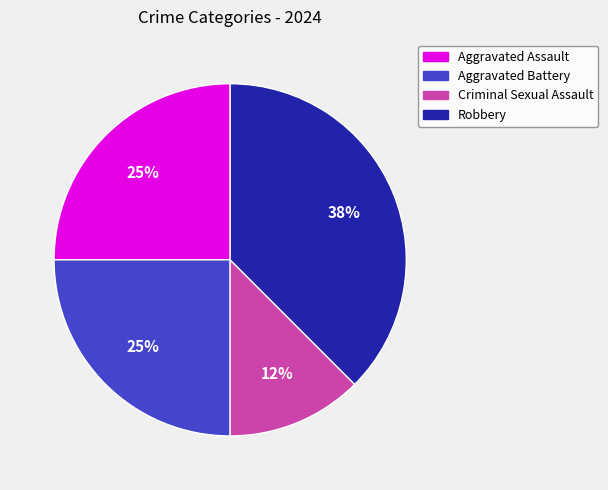

Does any single category account for the majority?

No